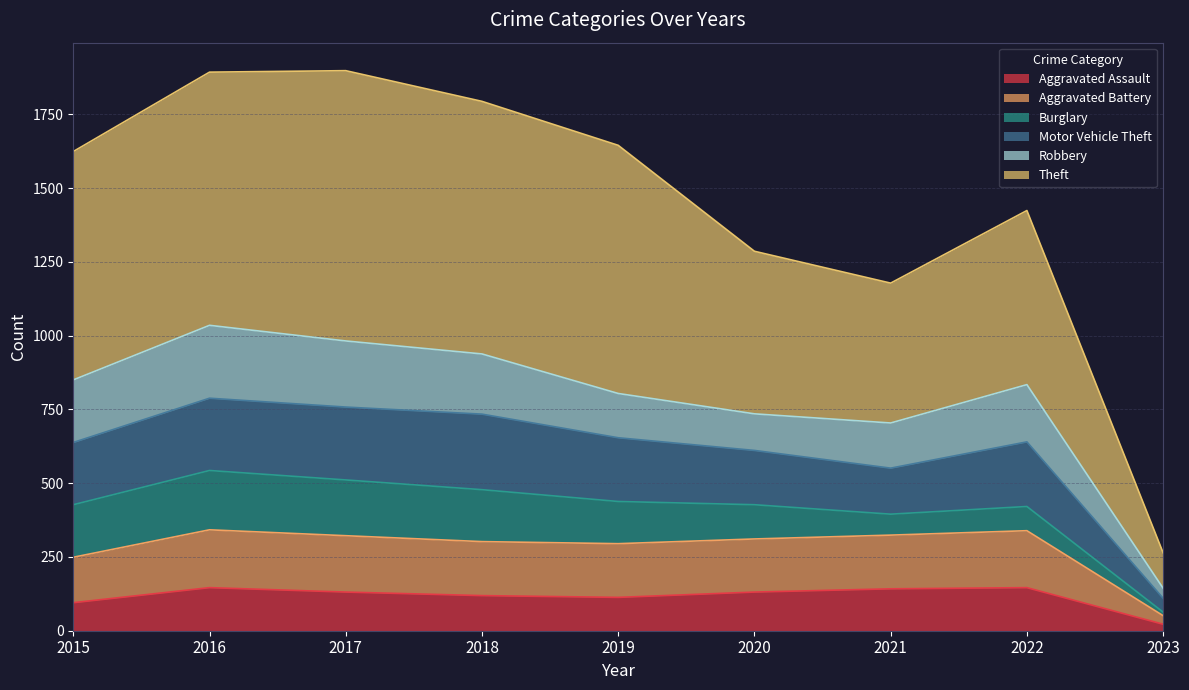

At which category does Motor Vehicle Theft reach its first local valley?

2021